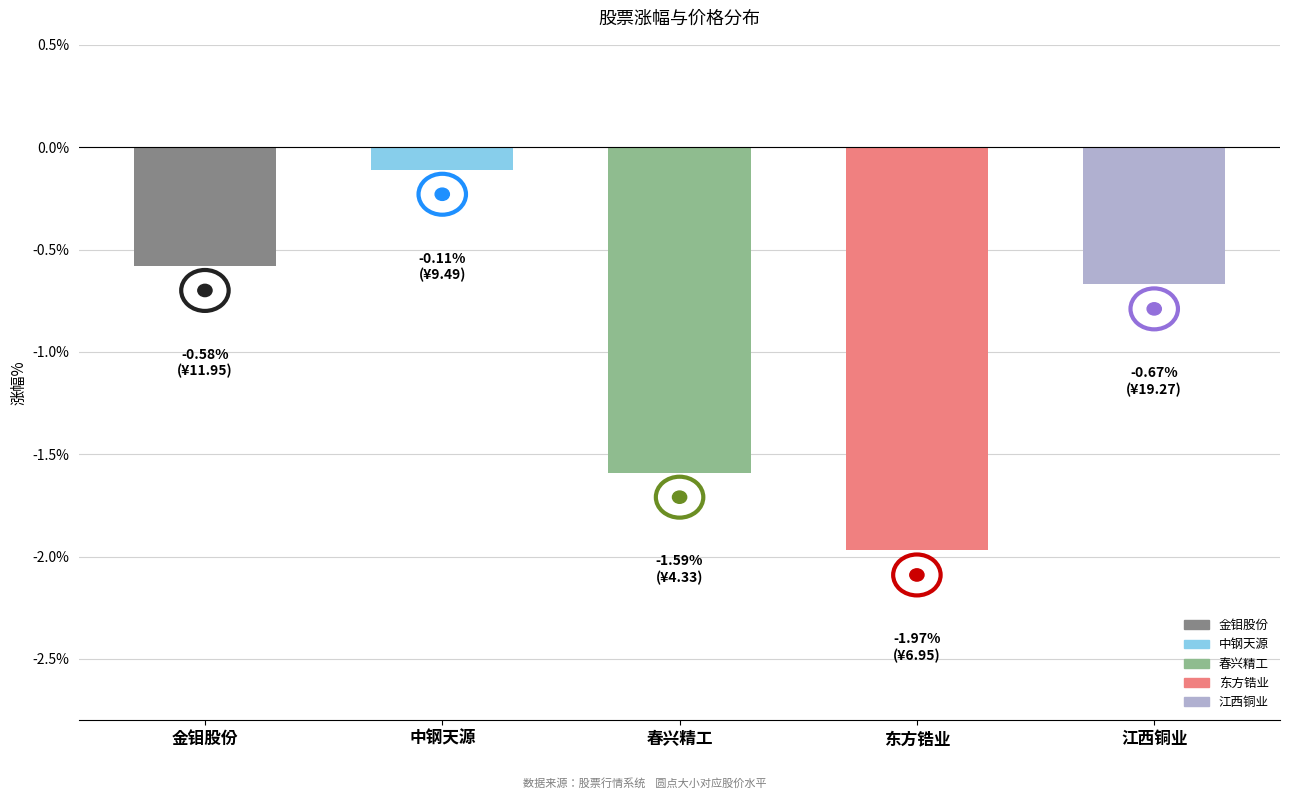

What is the difference between the maximum and minimum values?

1.9